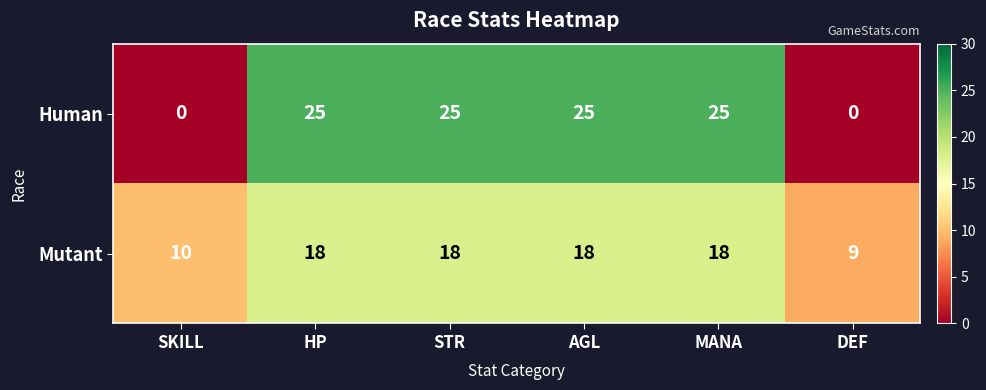

What is the difference between the highest and lowest values at HP?

7